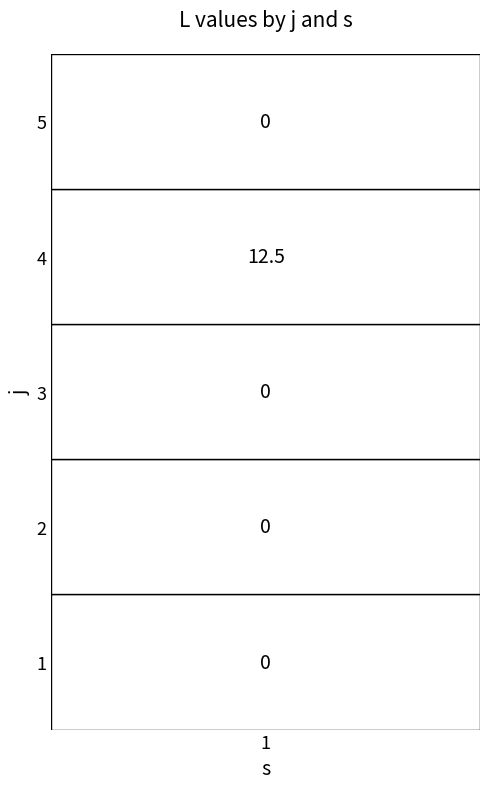

The 2 series shows -6.5 at 4. True or false?

False